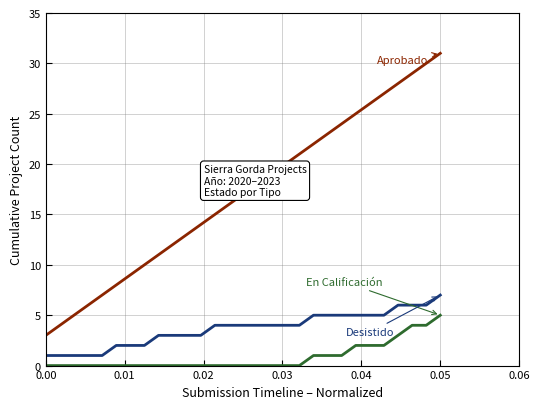

What is the maximum value shown in the chart?

31